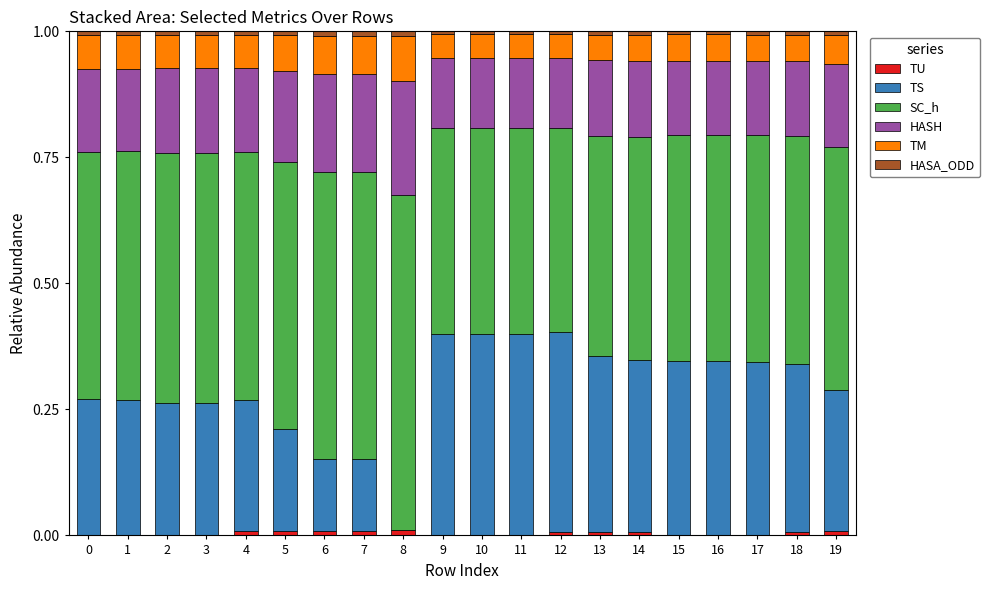

What are all the series names shown in the legend?

TU, TS, SC_h, HASH, TM, HASA_ODD